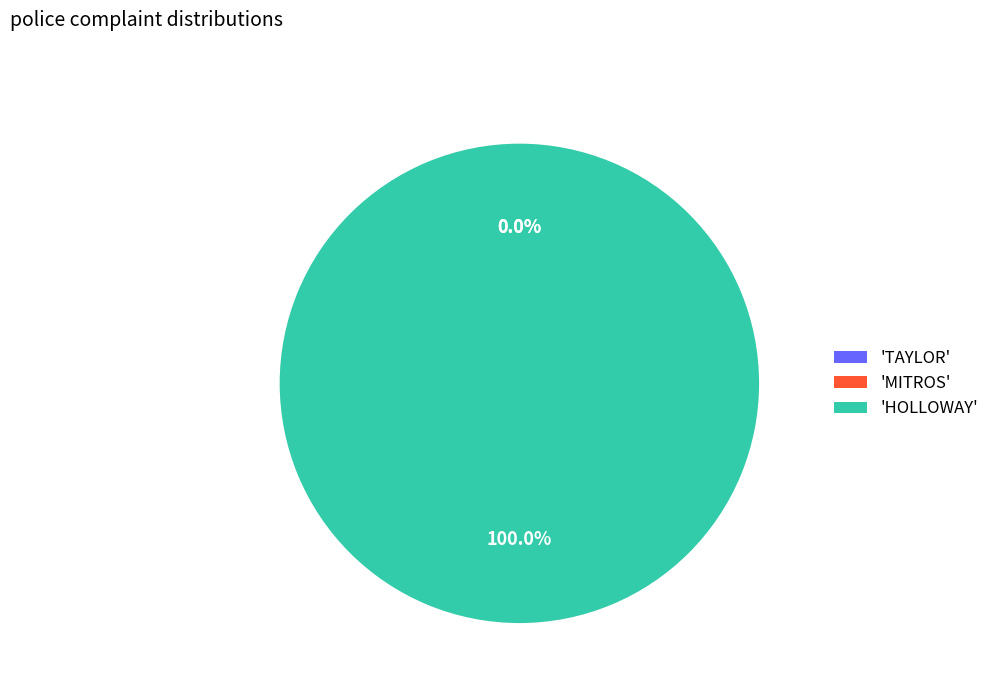

Which category has the biggest portion of the pie?

HOLLOWAY